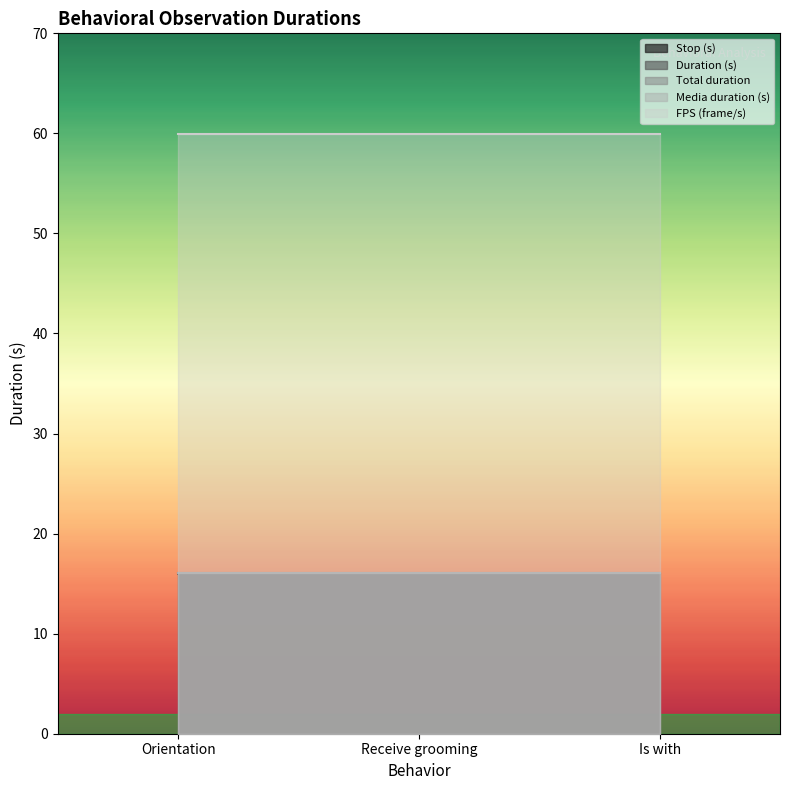

The value of Duration (s) at Orientation is 16.0. True or false?

True